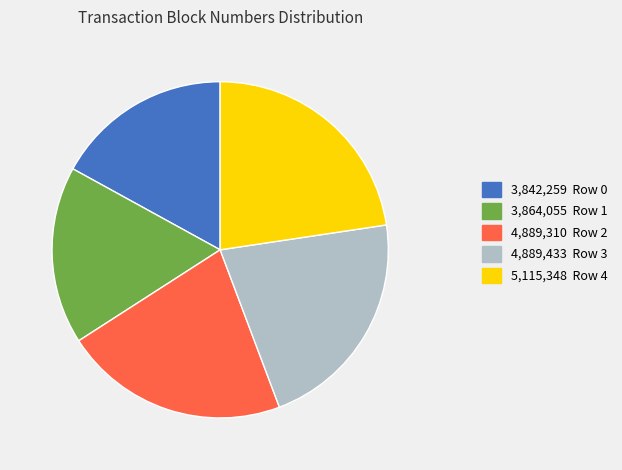

Approximately how many times larger is the value at 4,889,433 Row 3 compared to 3,864,055 Row 1?

1.3